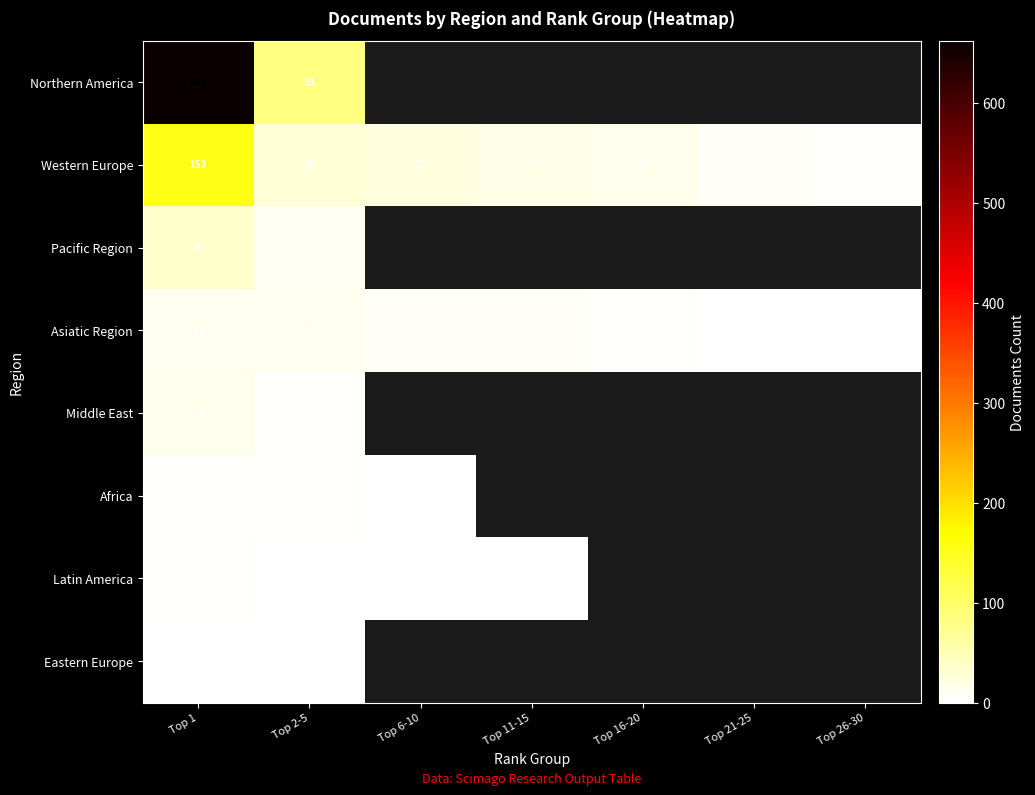

The value of Western Europe at Top 1 is 153. True or false?

True